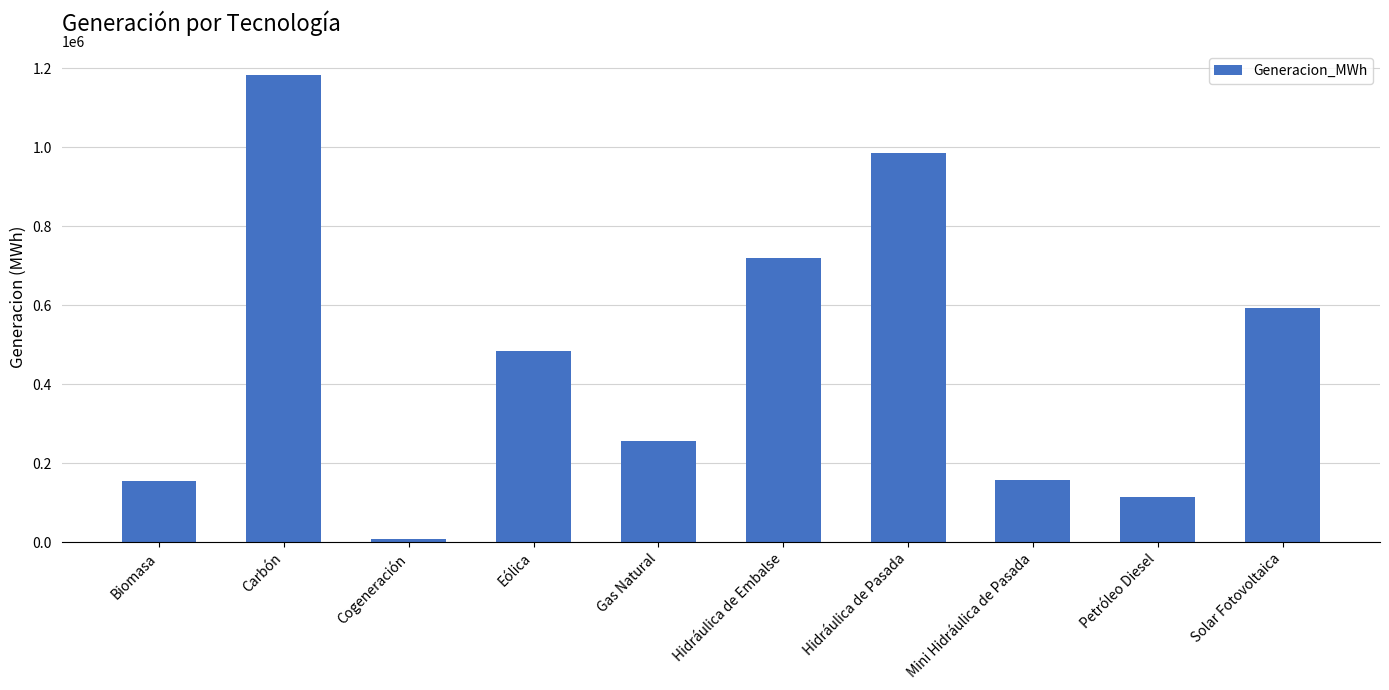

What is the difference between the maximum and minimum values?

1174746.3